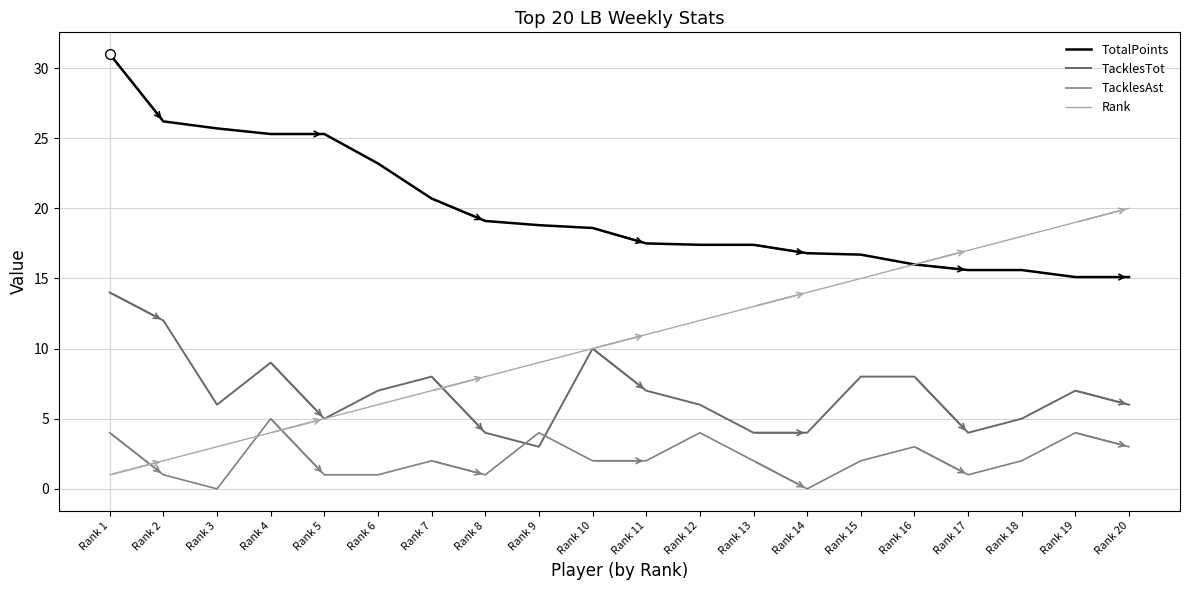

What is the difference between the maximum and minimum values in the TacklesAst series?

5.0